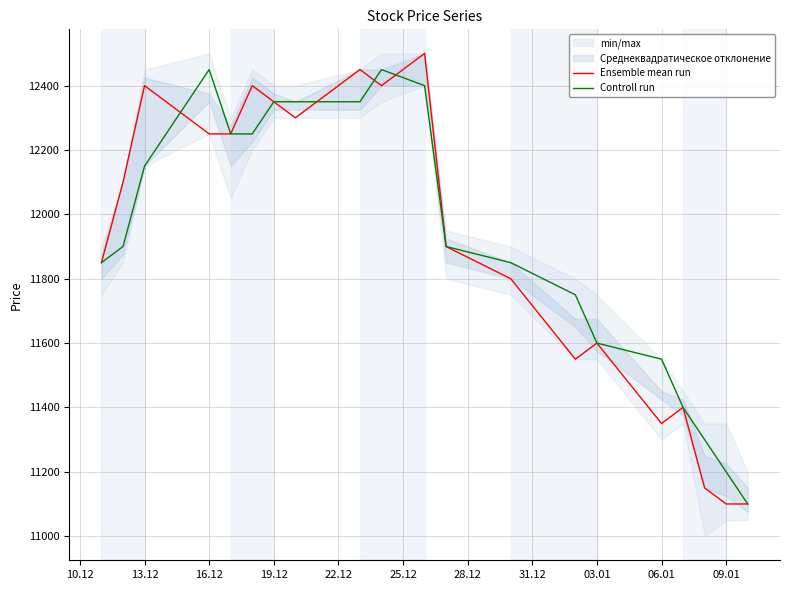

What is the lowest value of the Controll run series?

11100